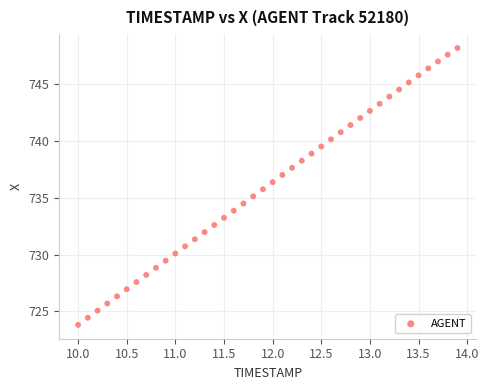

What is the range of Y values (max minus min)?

24.4